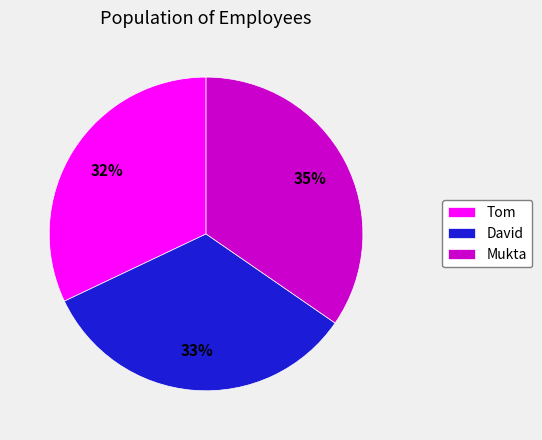

Which has a higher value, Tom or Mukta?

Mukta